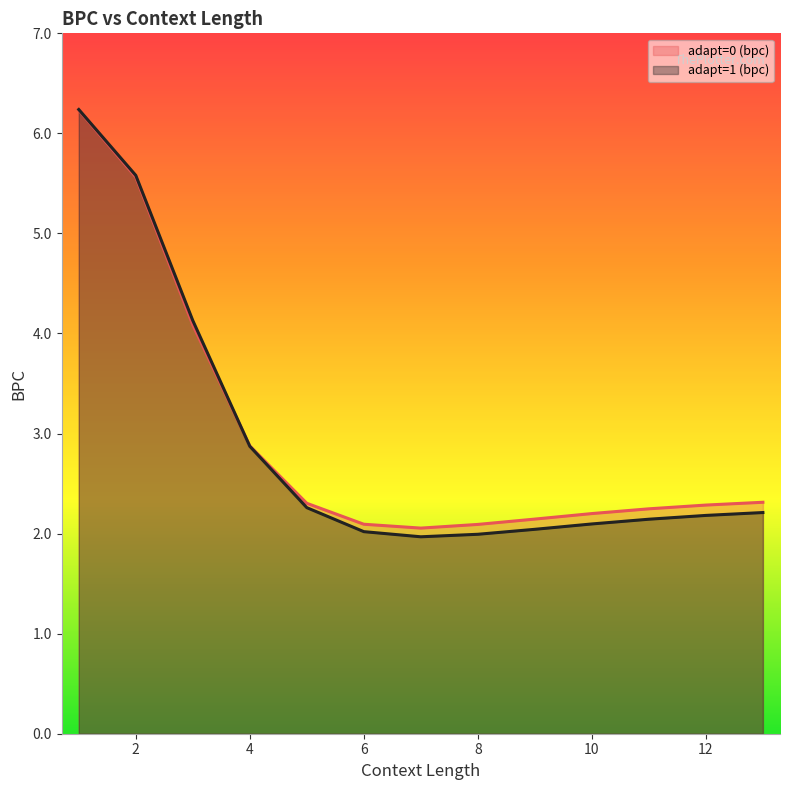

Is it true that adapt=0 (bpc) equals 1.5 at 13?

False